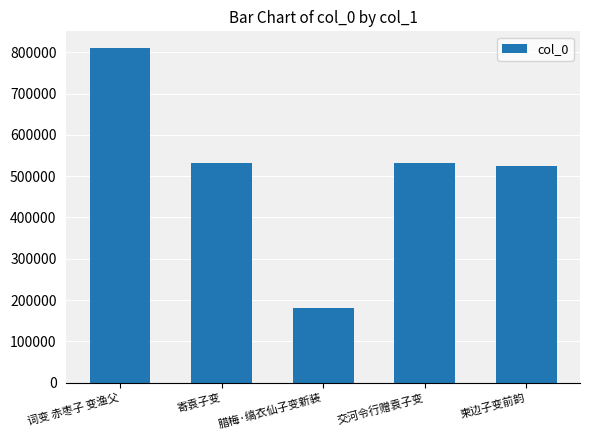

Between 交河令行赠袁子变 and 腊梅·缟衣仙子变新装, which is larger?

交河令行赠袁子变